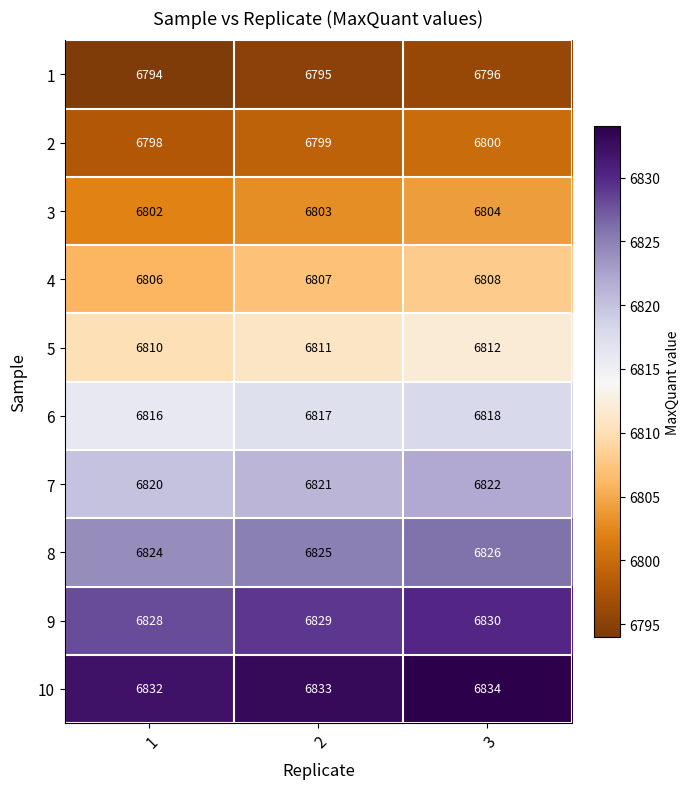

Rank the series at 3 from lowest to highest value.

1, 2, 3, 4, 5, 6, 7, 8, 9, 10